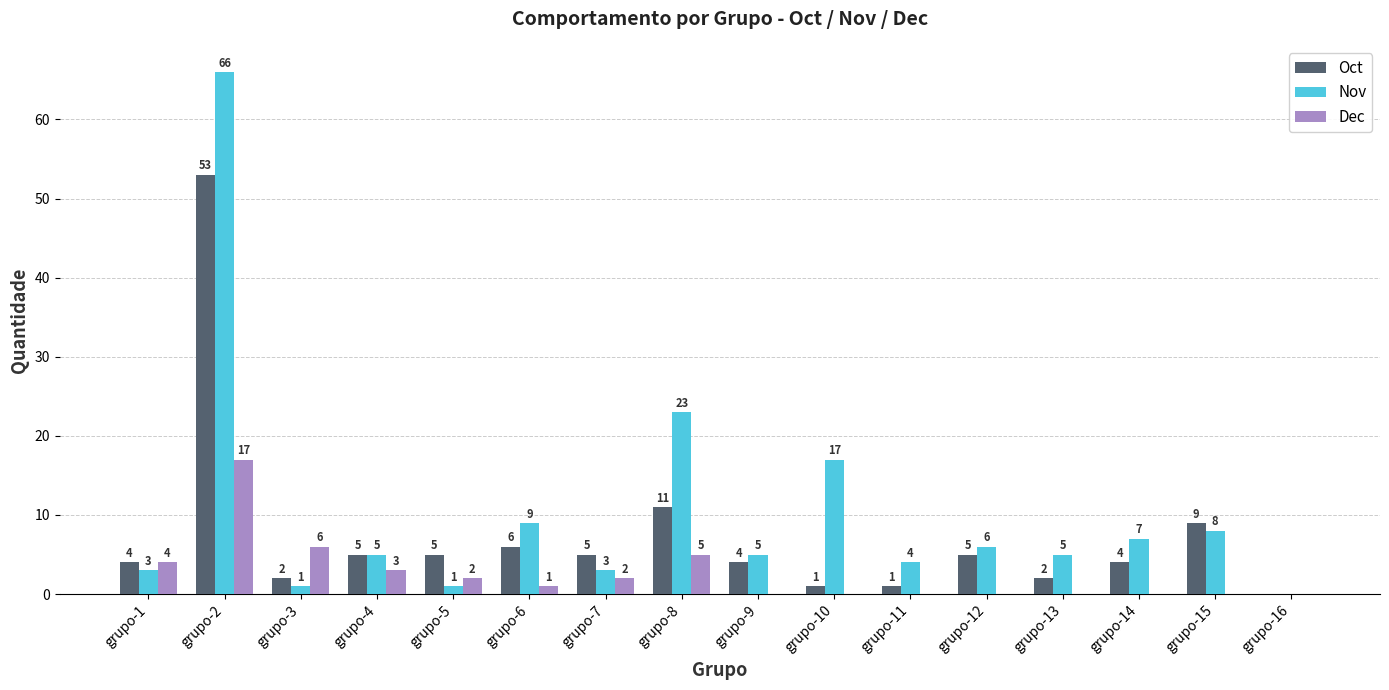

How many positive values does the Oct series have?

15